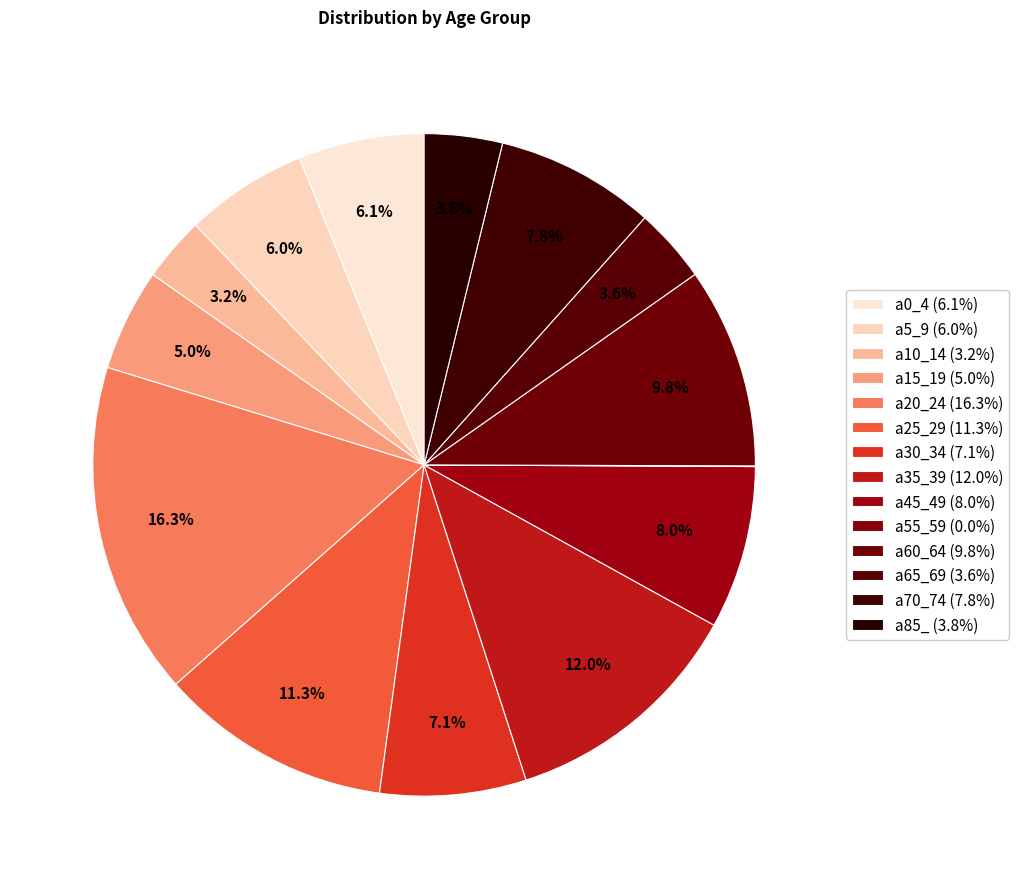

Does a45_49 represent more than half of the total?

No